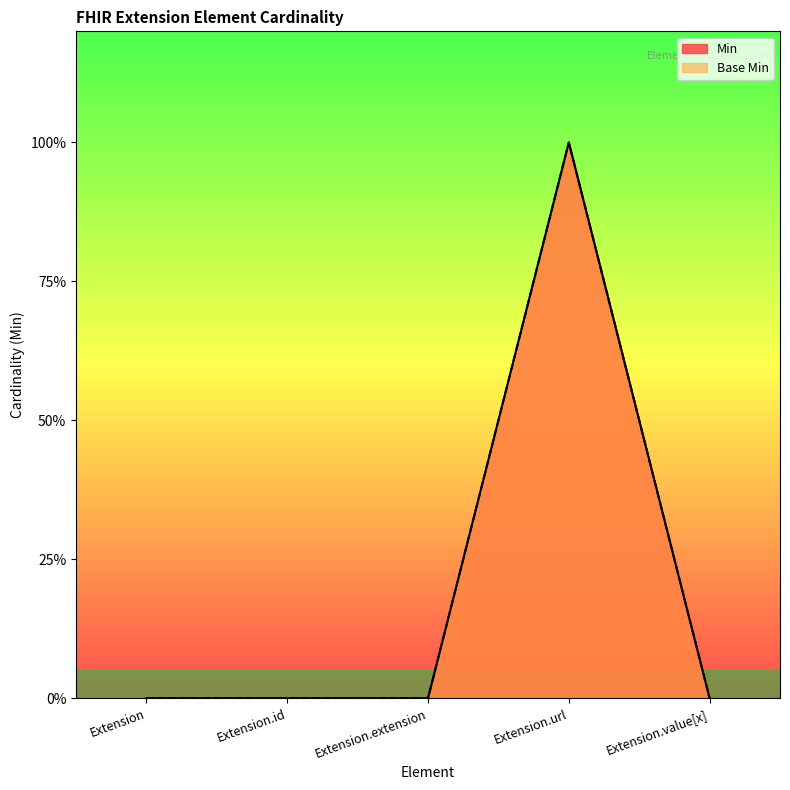

At which label is Base Min closest to 0?

Extension